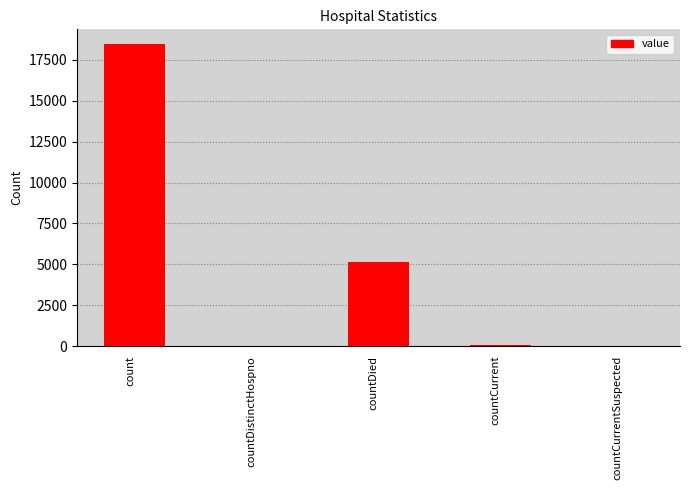

The chart shows a value of 0 at countCurrentSuspected. True or false?

True